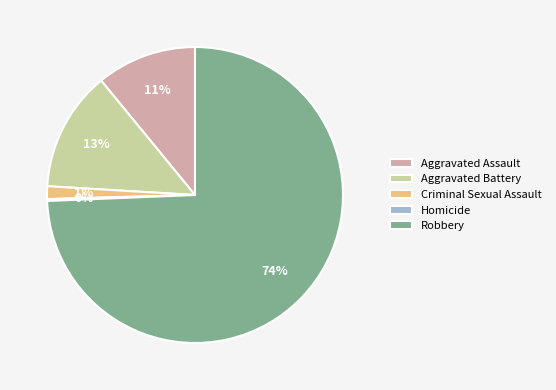

Is there any slice that represents more than half of the pie?

Yes